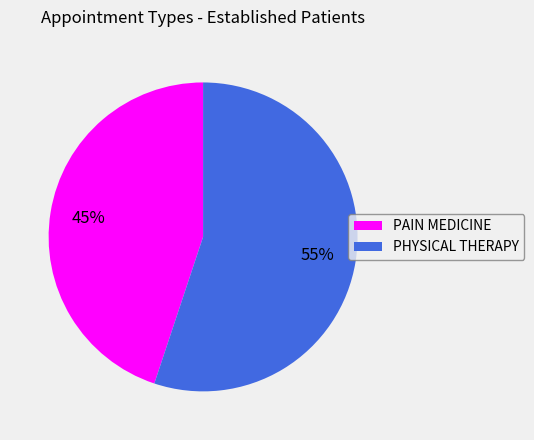

To the nearest percent, what percentage of the pie is PHYSICAL THERAPY?

55%